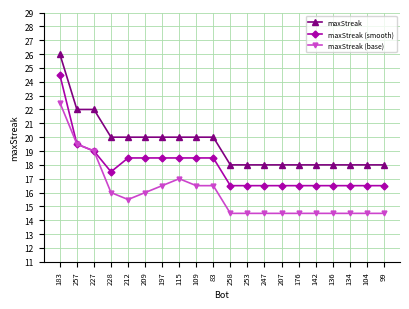

Is it true that maxStreak (base) equals 19.0 at 227?

True